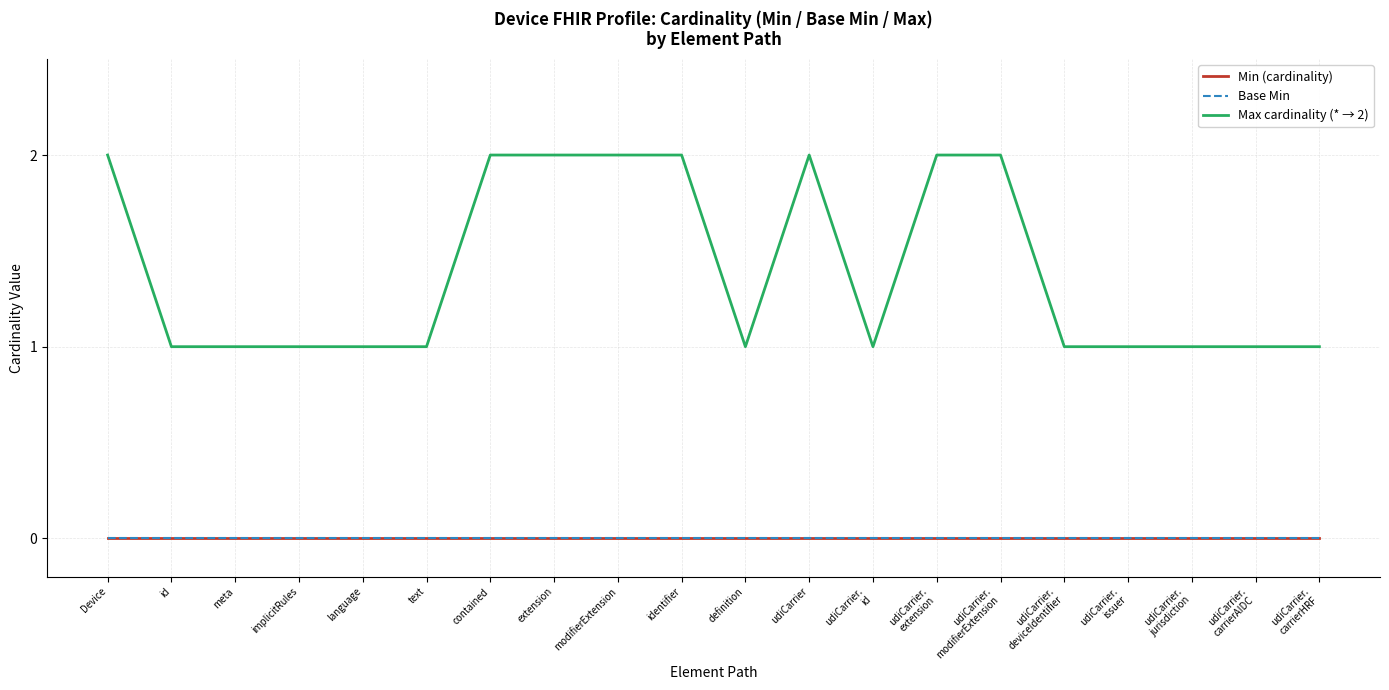

What is the average value of the Max cardinality (* → 2) series?

1